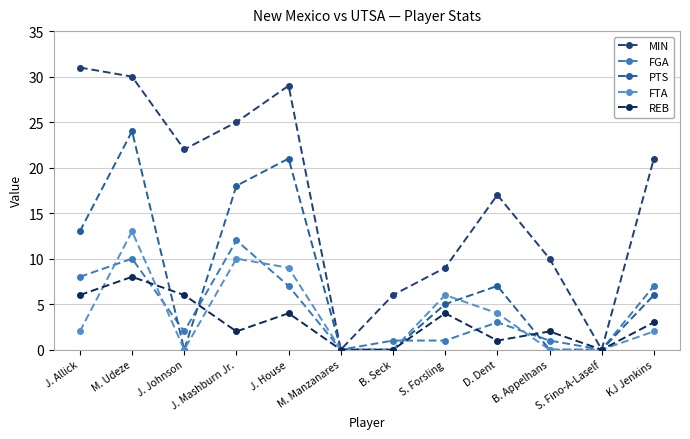

What position from the left is M. Udeze?

2